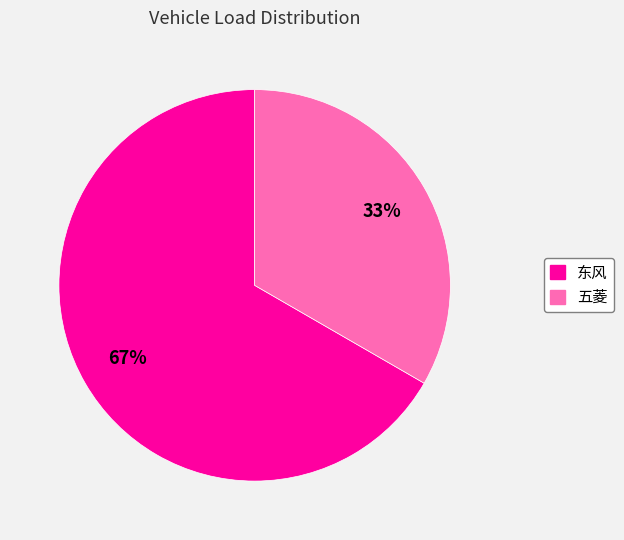

What percentage is the 五菱 slice, to the nearest percent?

33%